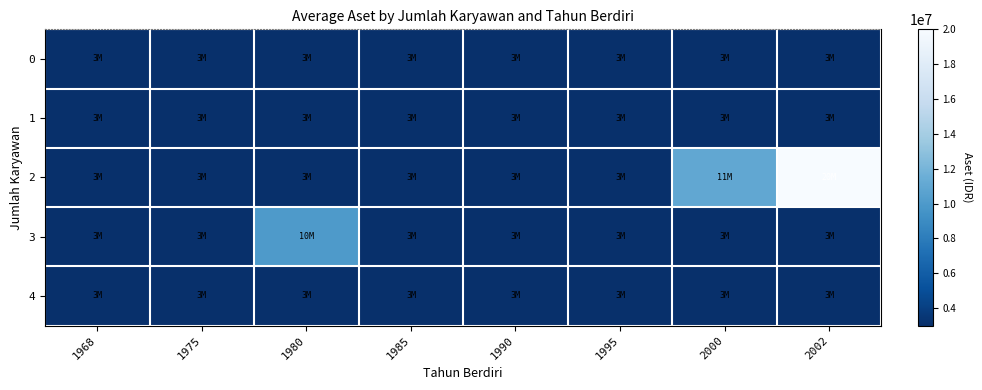

At how many categories does at least one series exceed 10646755?

2